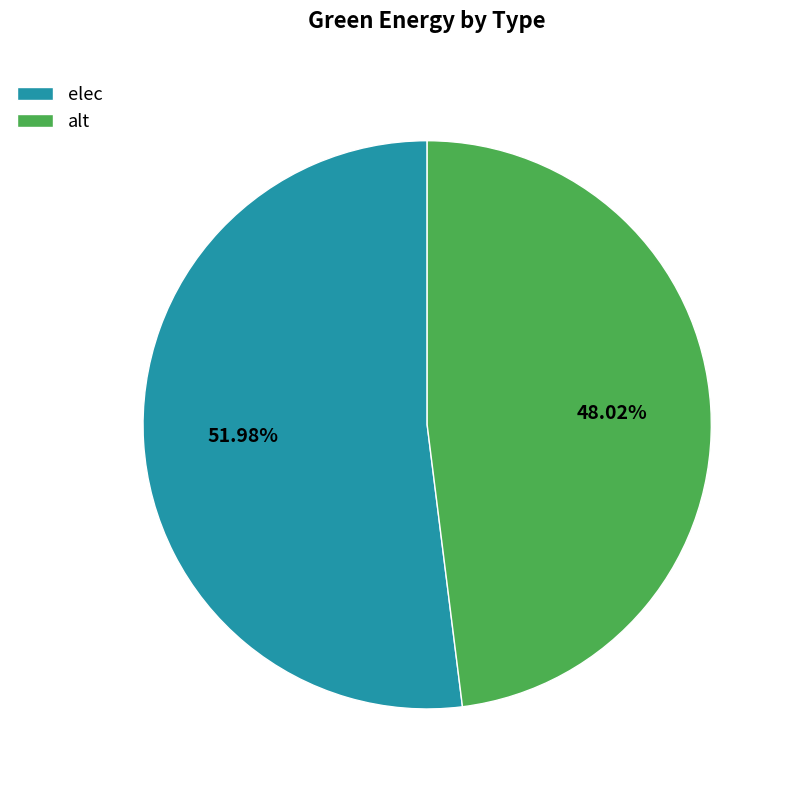

The alt slice represents 63% of the pie. True or false?

False